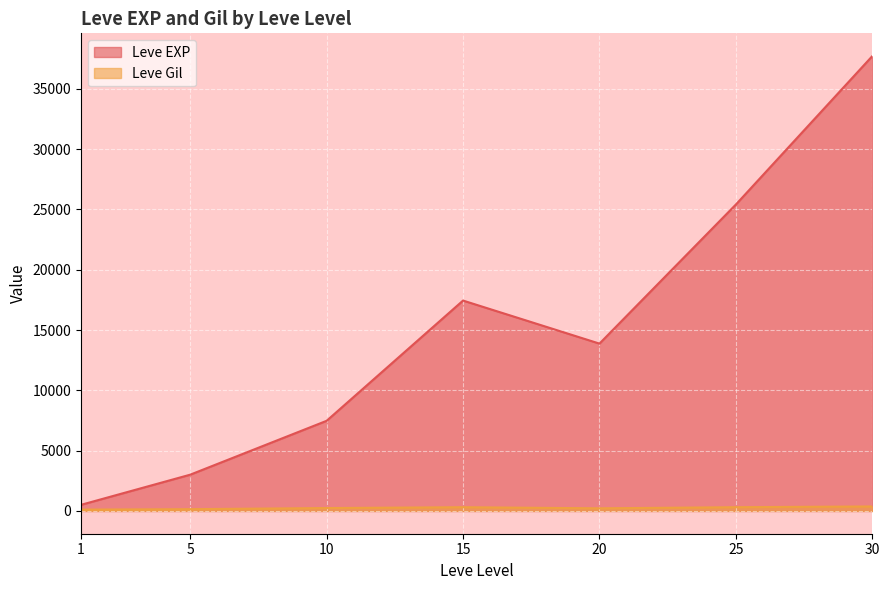

What is the value of the Leve Gil point at the 24th from the left?

245